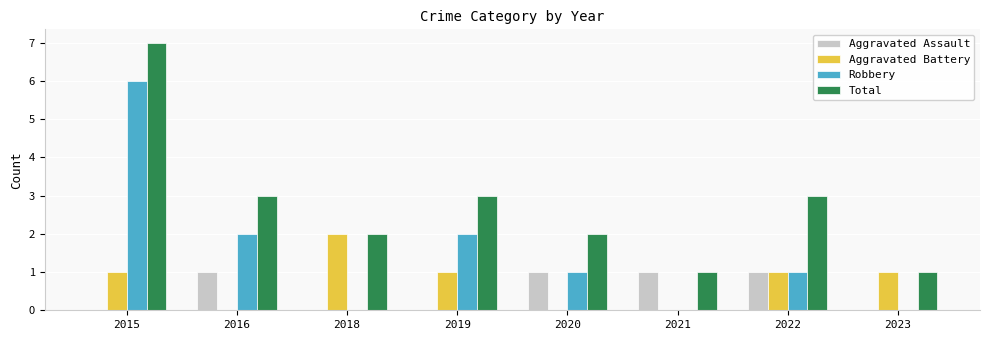

How many data points does each series have?

8